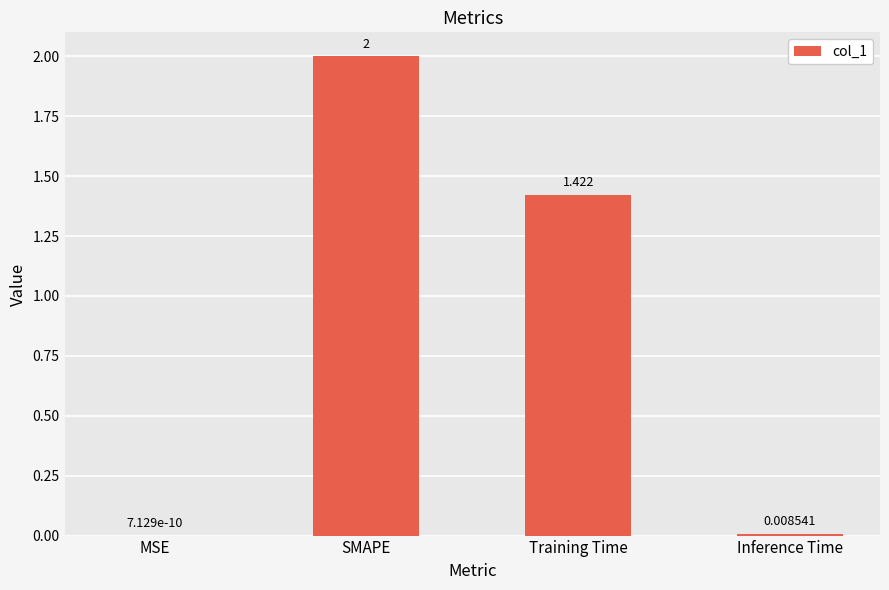

Which category has the highest value across all series?

SMAPE